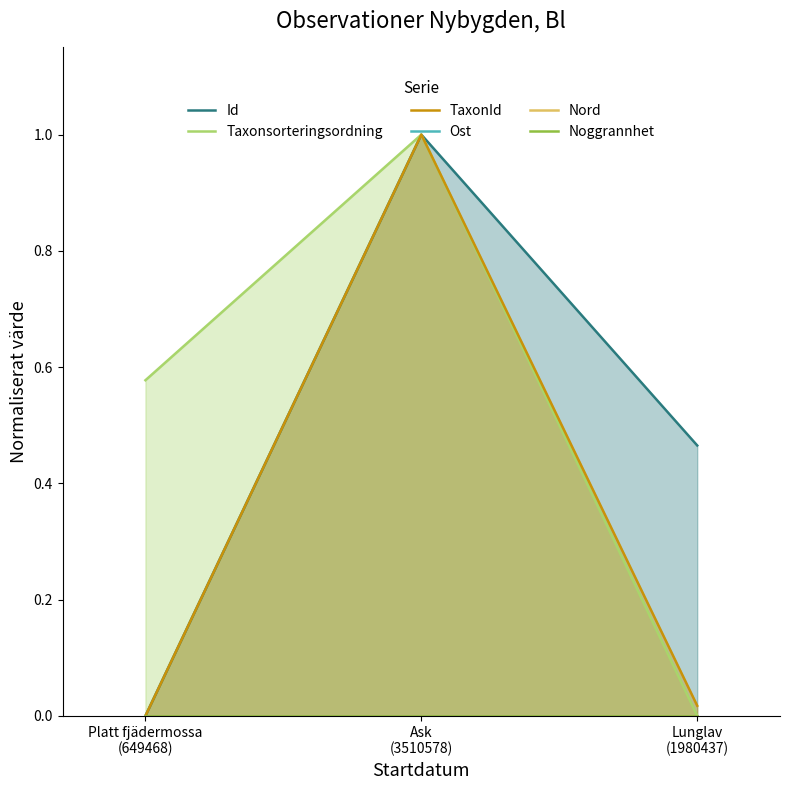

How many lines are shown in the chart?

6